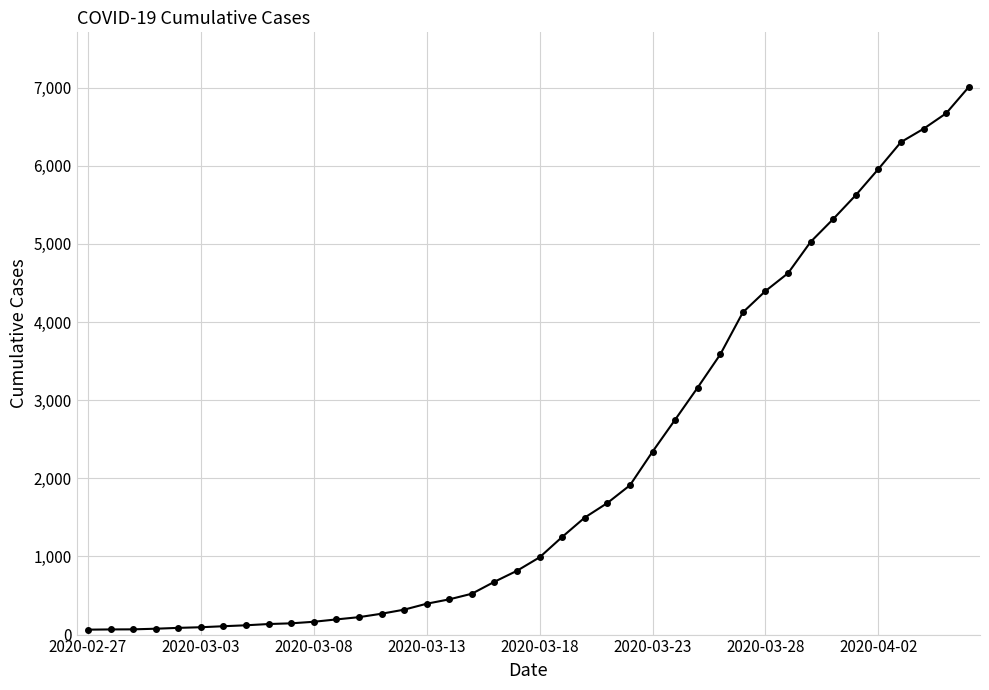

What is the sum of all values?

85682